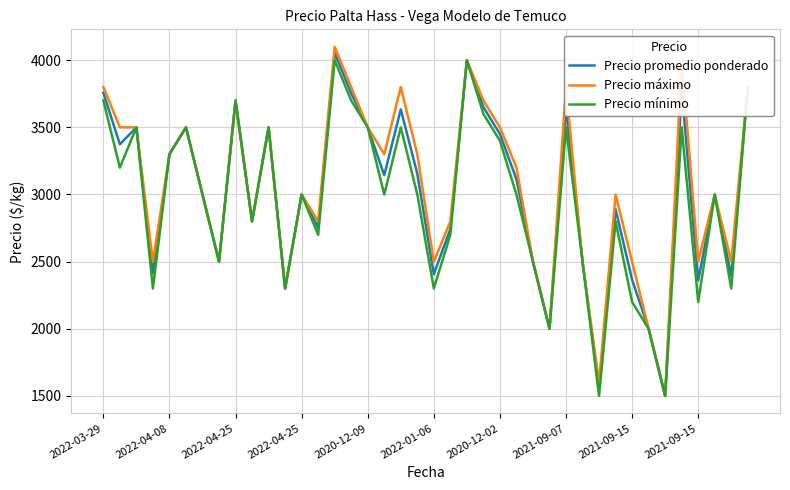

What is the sum of all Precio mínimo values?

118000